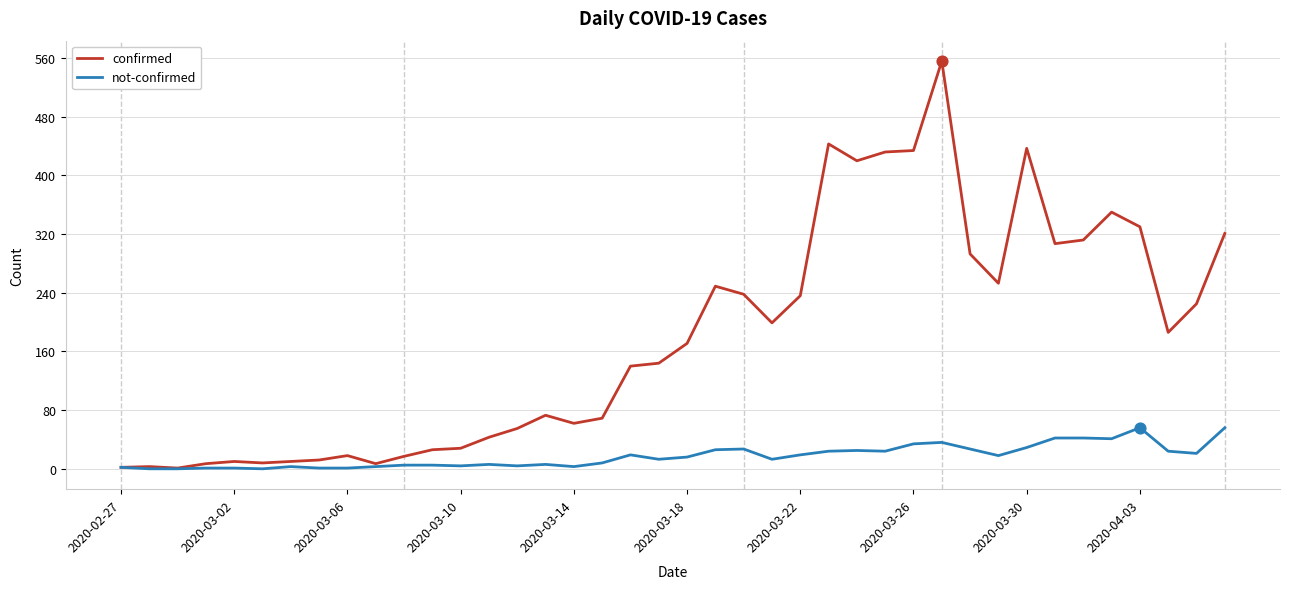

At how many categories does at least one series exceed 273?

12